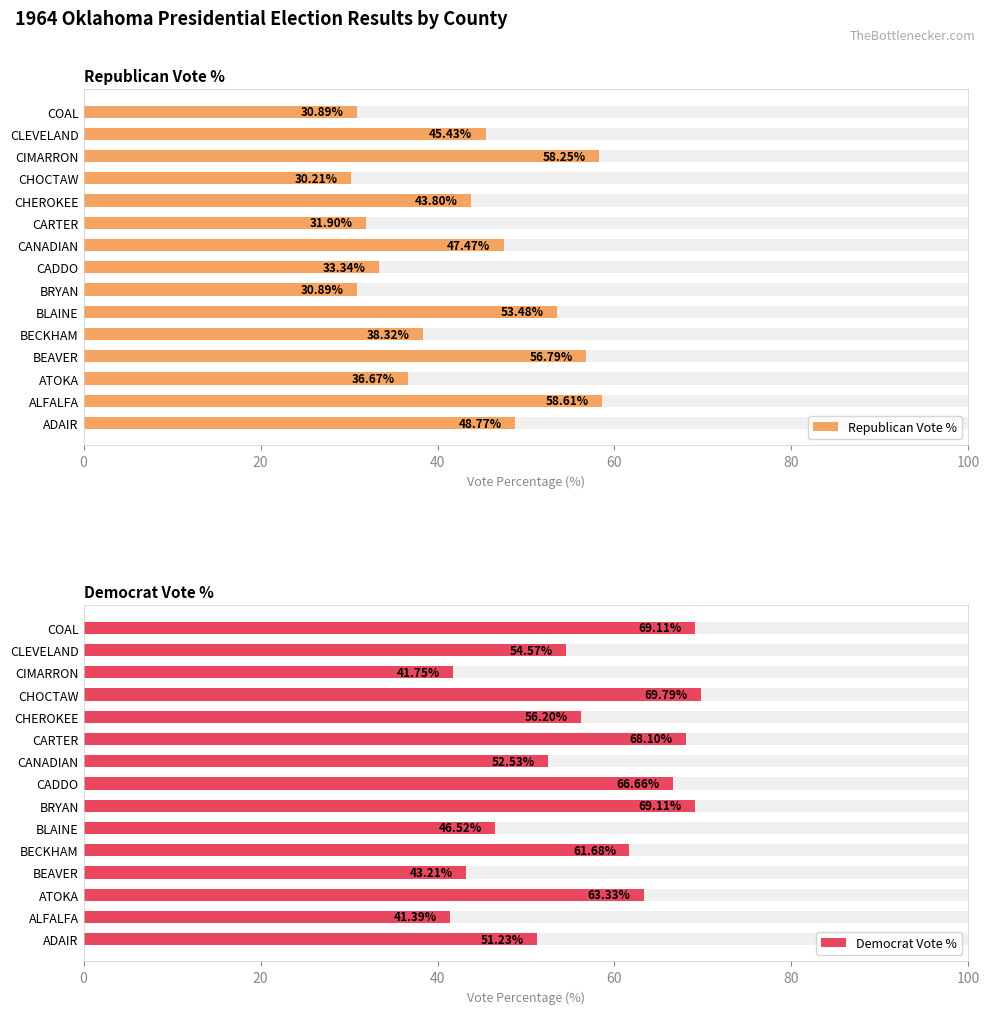

The value of Republican Vote % at BLAINE is 83.7. True or false?

False